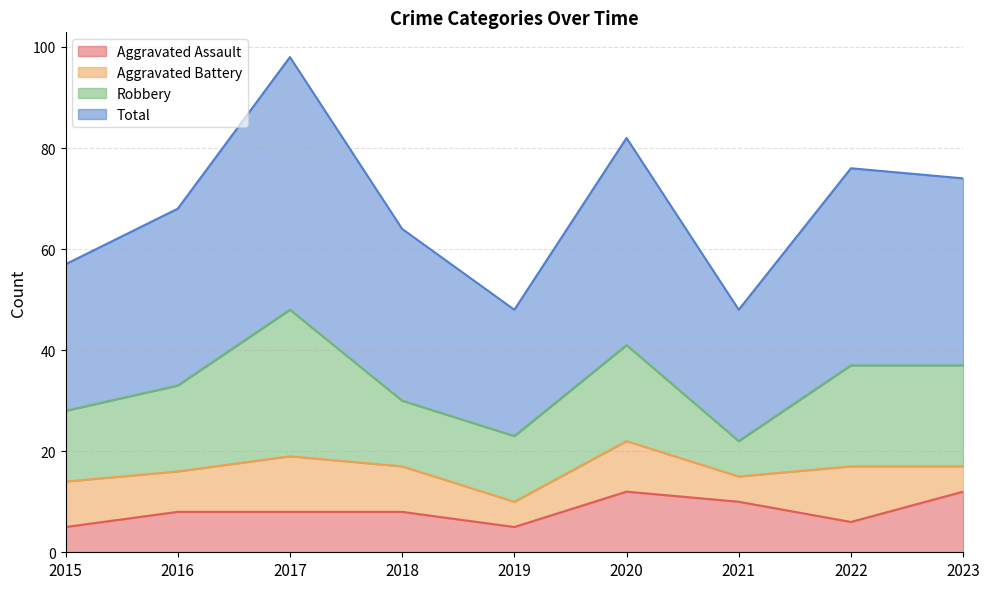

True or false: Aggravated Assault has a value of 8 at 2018.

True